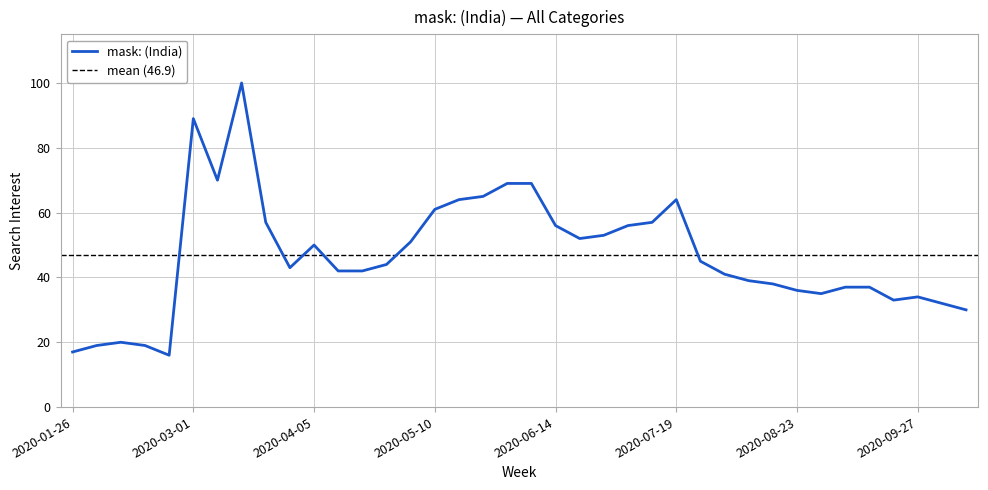

How many points are lower than both their immediate neighbors (excluding endpoints)?

6